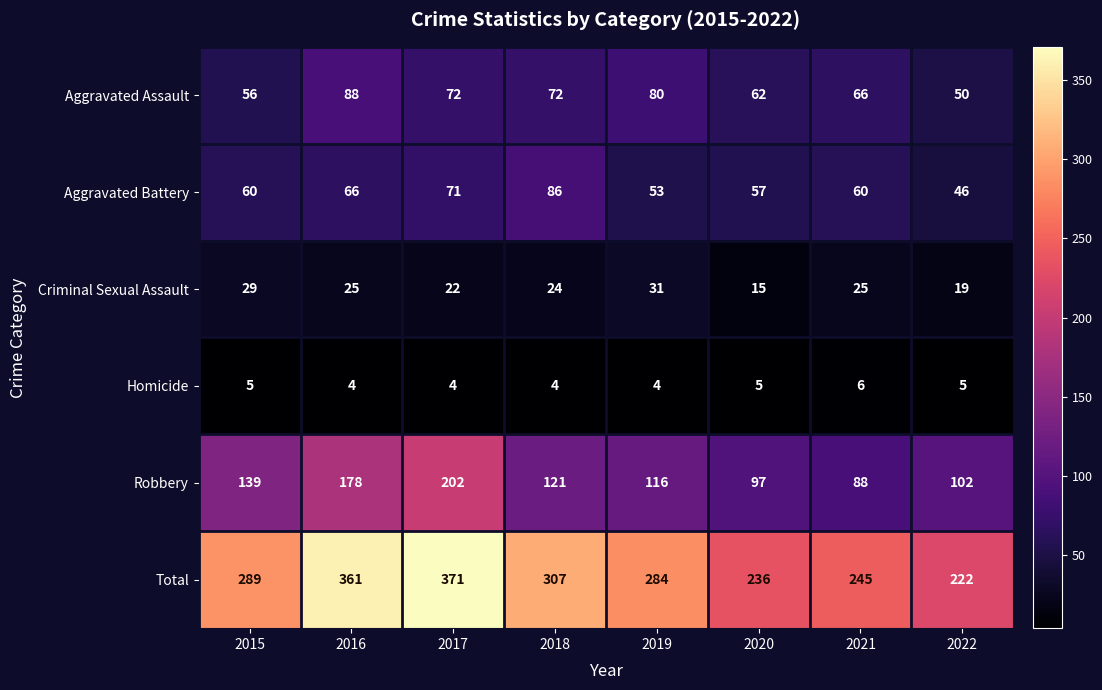

Which series changed the most between 2017 and 2020?

Total